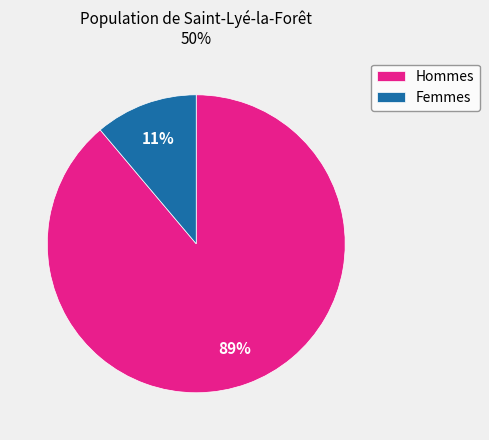

Rank the categories by value from lowest to highest.

Femmes, Hommes